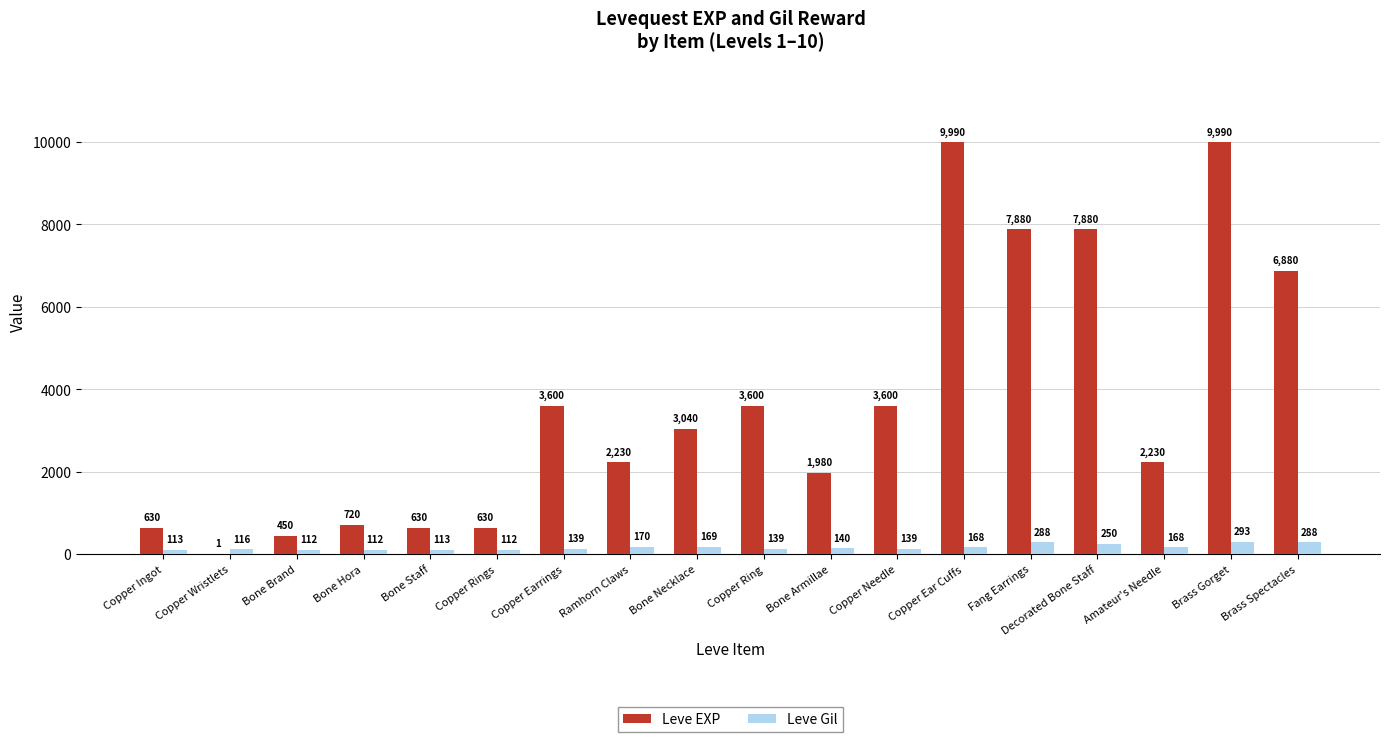

The value of Leve EXP at Bone Staff is 630. True or false?

True